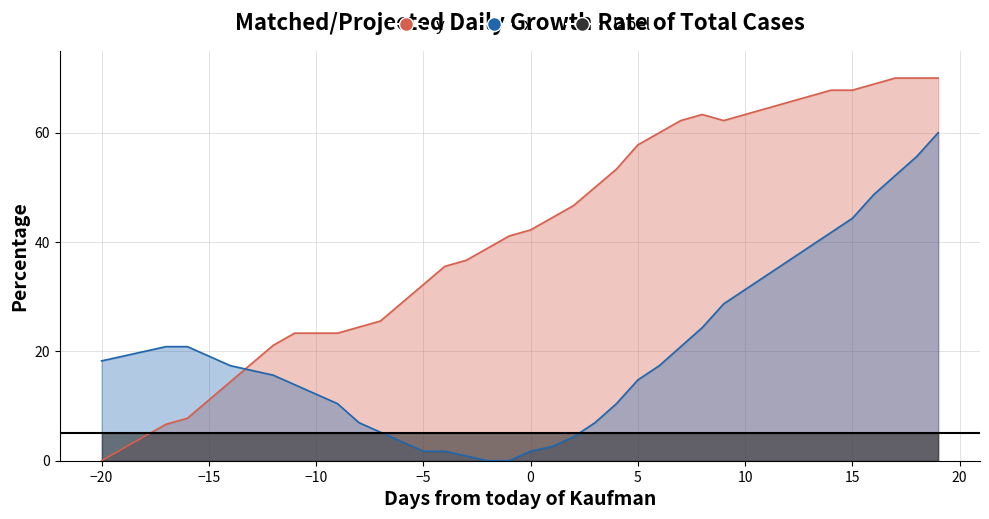

Does the chart have visible grid lines?

Yes